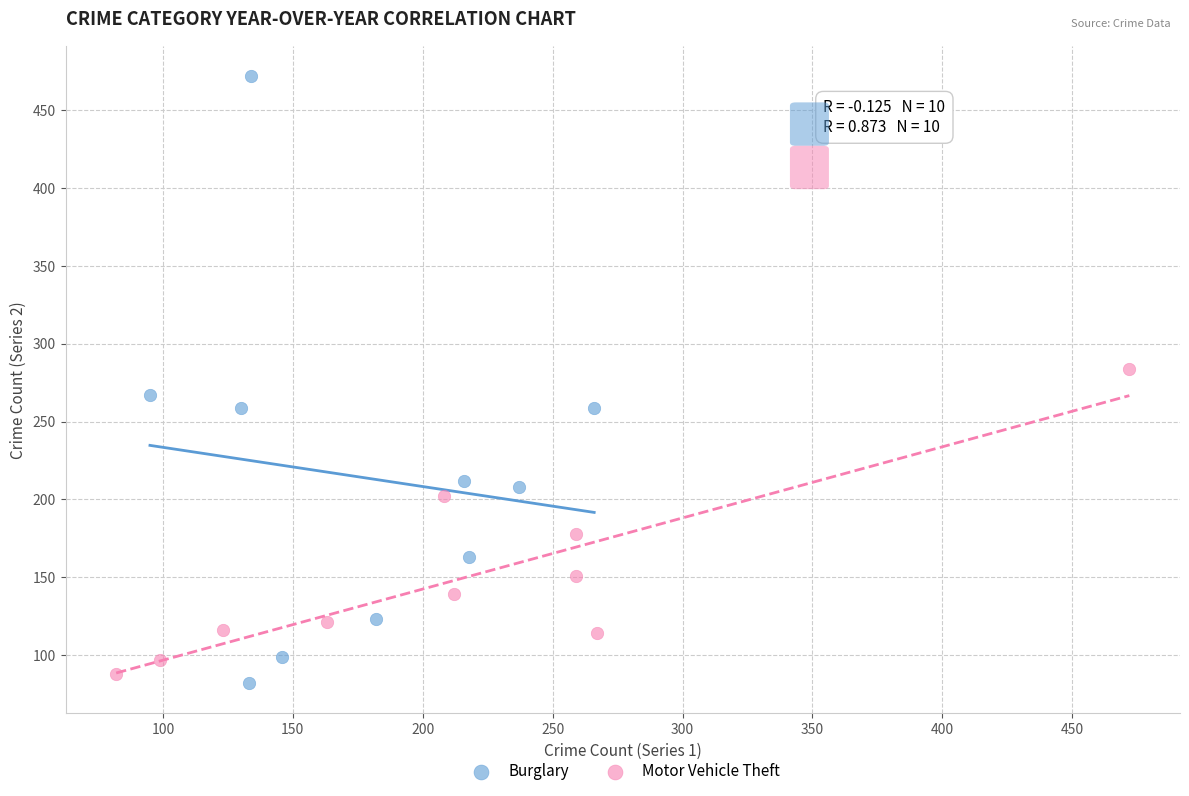

Which series reaches the maximum Y coordinate?

Burglary